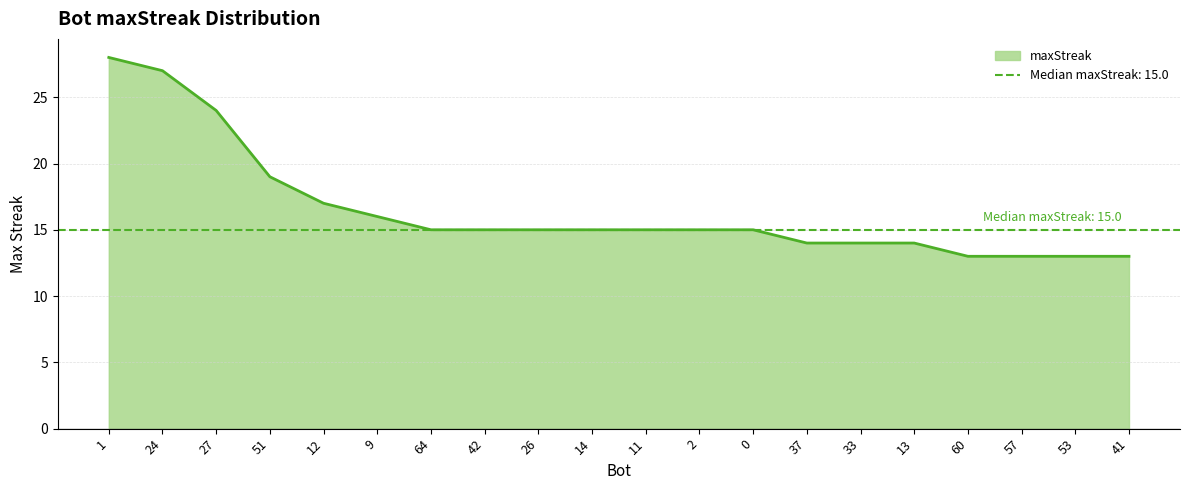

How many values are below 15?

7